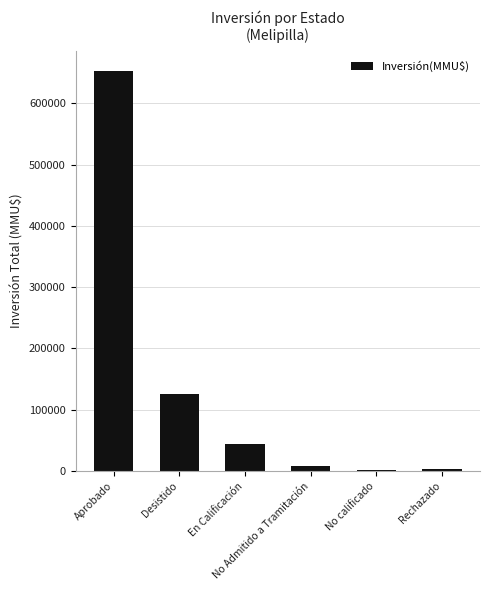

What is the greatest value displayed?

653007